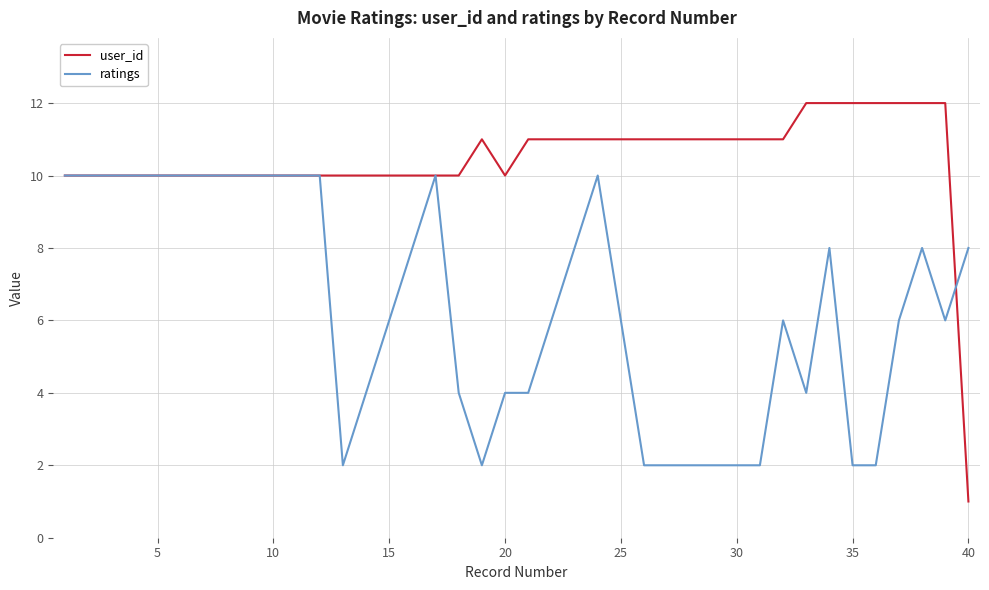

What is the average value of the ratings series?

6